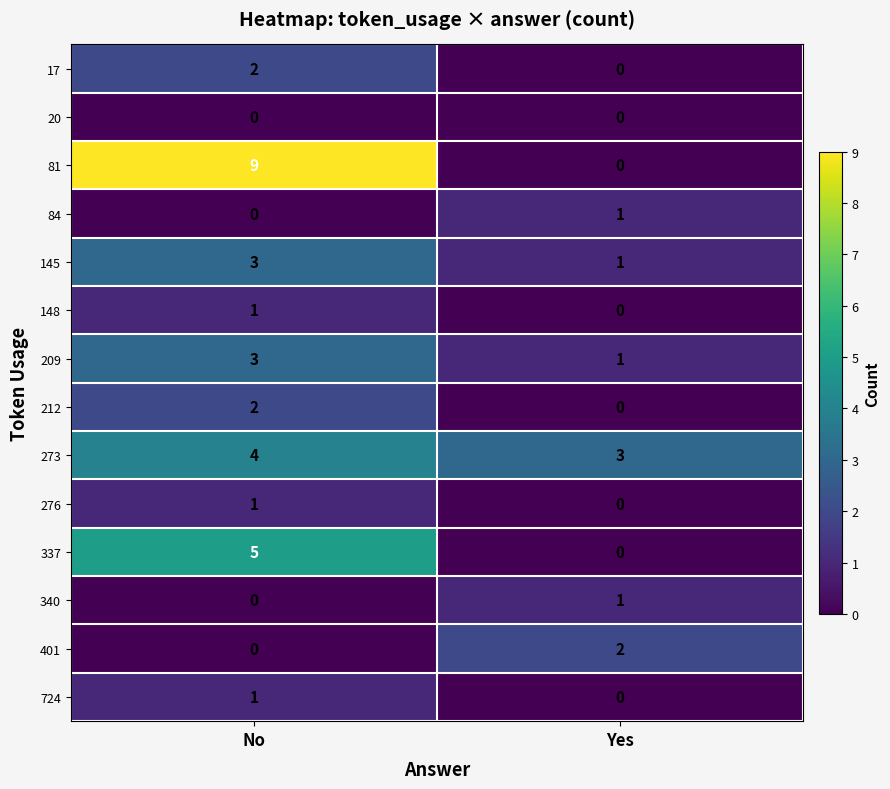

How many categories are shown in the chart?

2